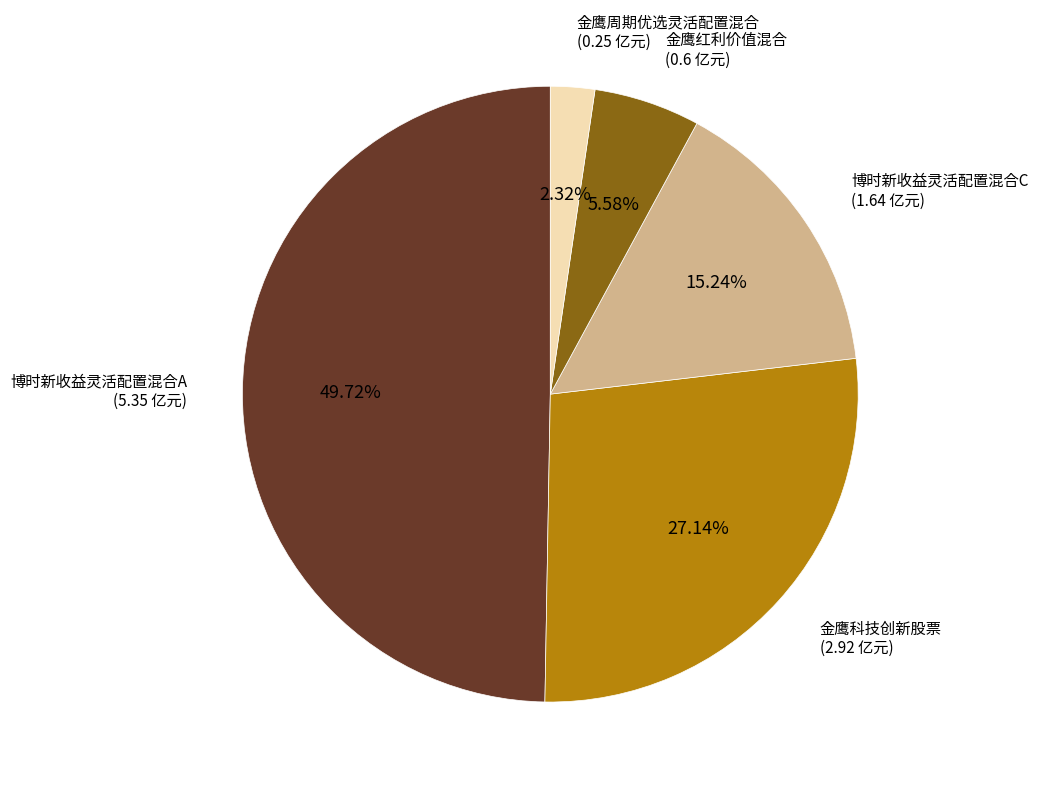

Rank the categories by value from highest to lowest.

博时新收益灵活配置混合A, 金鹰科技创新股票, 博时新收益灵活配置混合C, 金鹰红利价值混合, 金鹰周期优选灵活配置混合